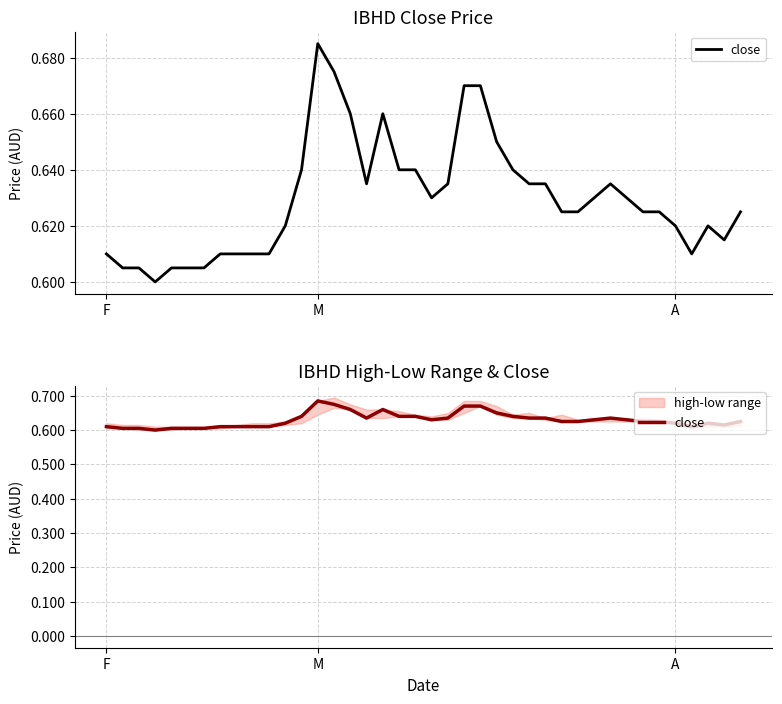

Is it true that the value at 4 is 0.1?

False